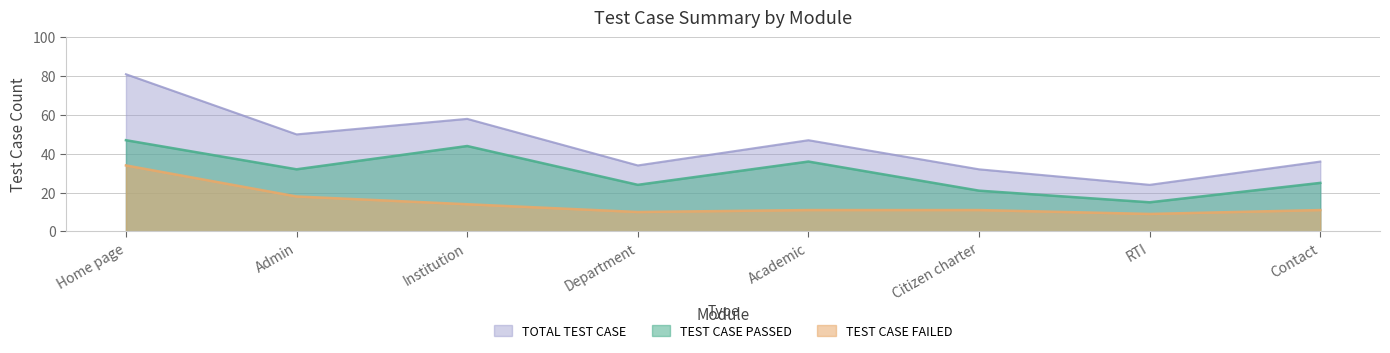

What is the label of the 3rd point from the left?

Institution